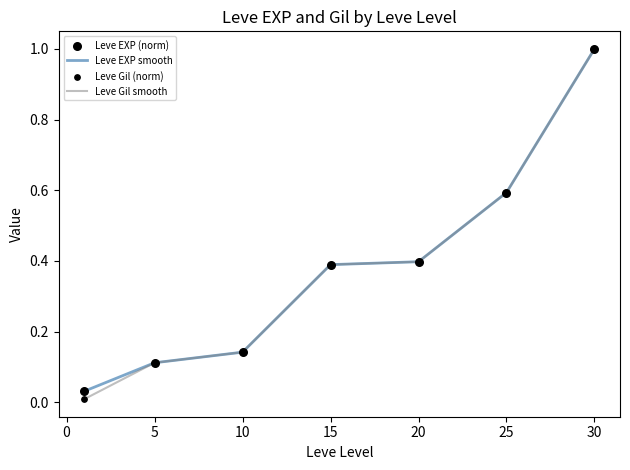

Which series has the largest range (max minus min)?

Leve Gil smooth